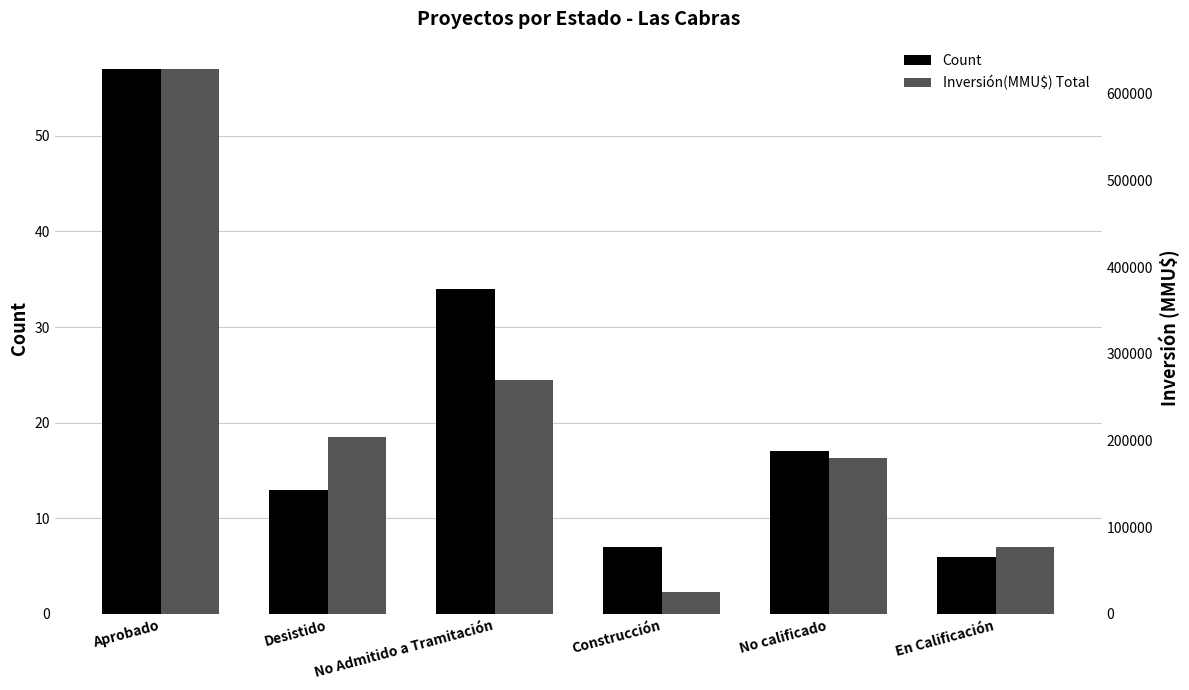

What is the approximate value of Inversión(MMU$) Total at Construcción?

25000